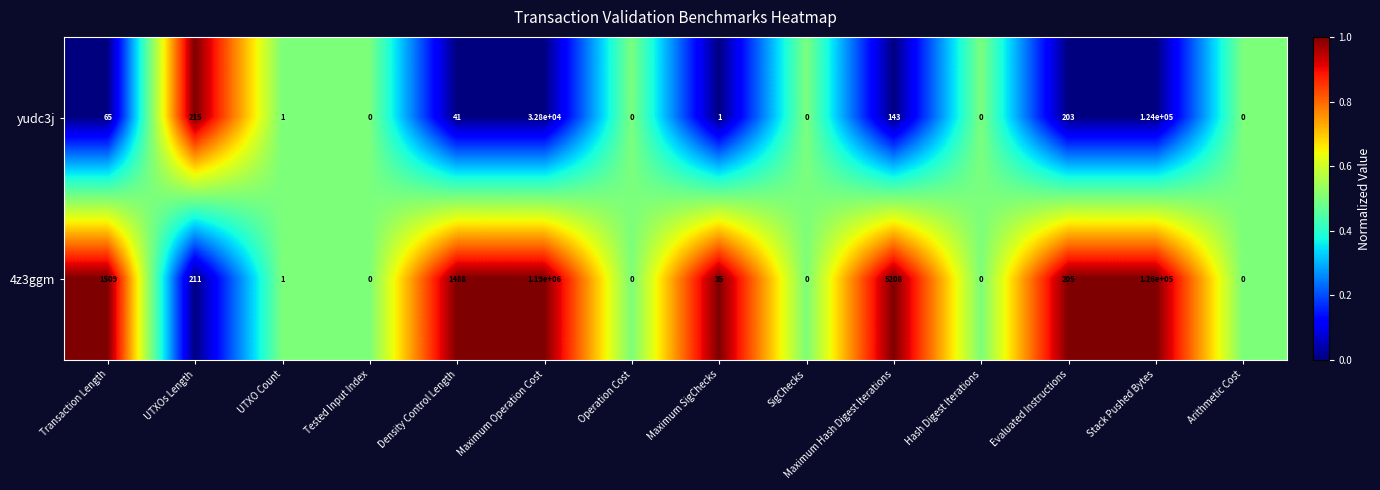

What is the sum of all yudc3j values?

157469